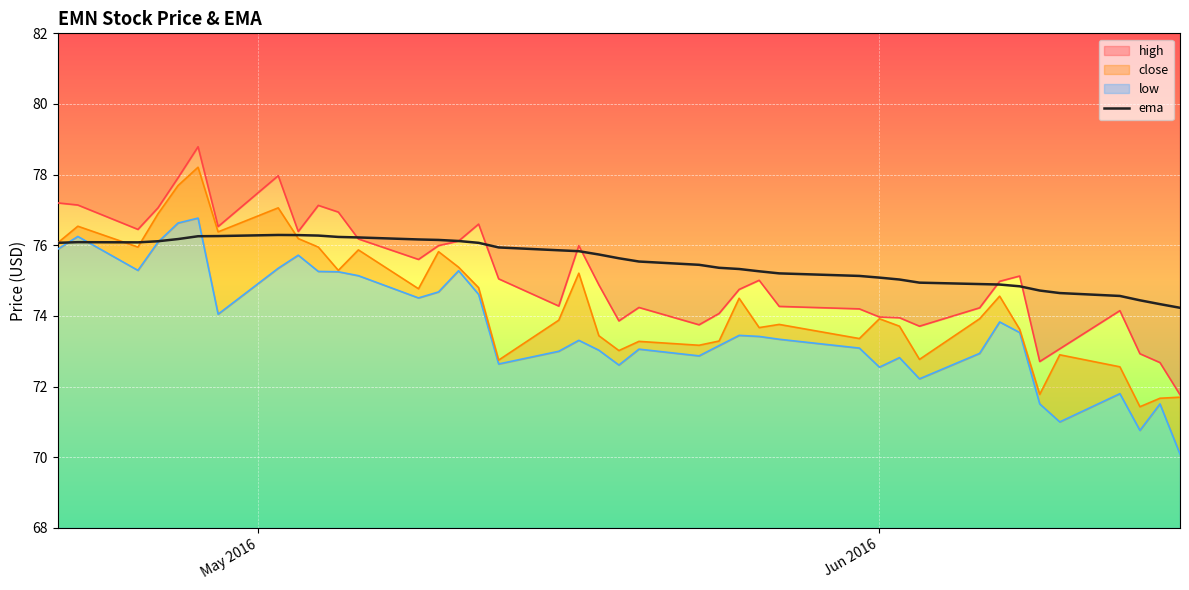

What is the difference between the second highest and second lowest values?

2.0